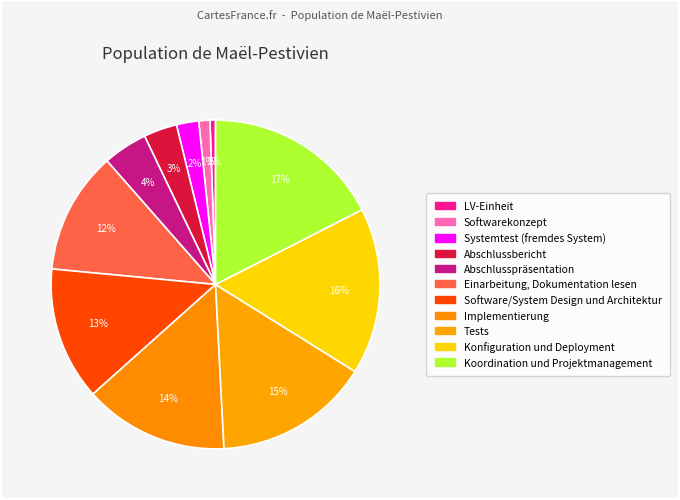

Does Konfiguration und Deployment represent more than half of the total?

No